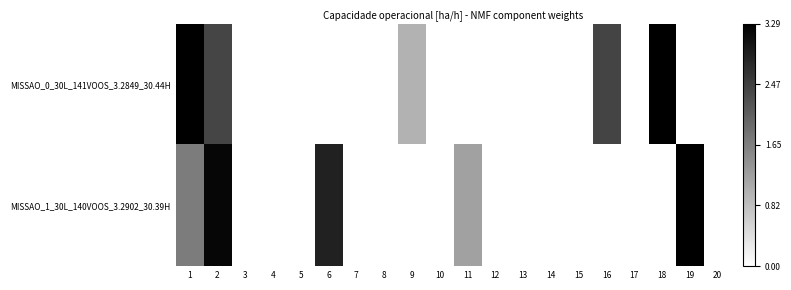

Reading left to right, list all the values displayed in this chart.

MISSAO_0_30L_141VOOS_3.2849_30.44H: 1=3.3	2=2.4	3=0.0	4=0.0	5=0.0	6=0.0	7=0.0	8=0.0	9=1.0	10=0.0	11=0.0	12=0.0	13=0.0	14=0.0	15=0.0	16=2.4	17=0.0	18=3.3	19=0.0	20=0.0
MISSAO_1_30L_140VOOS_3.2902_30.39H: 1=1.7	2=3.2	3=0.0	4=0.0	5=0.0	6=2.8	7=0.0	8=0.0	9=0.0	10=0.0	11=1.2	12=0.0	13=0.0	14=0.0	15=0.0	16=0.0	17=0.0	18=0.0	19=3.3	20=0.0